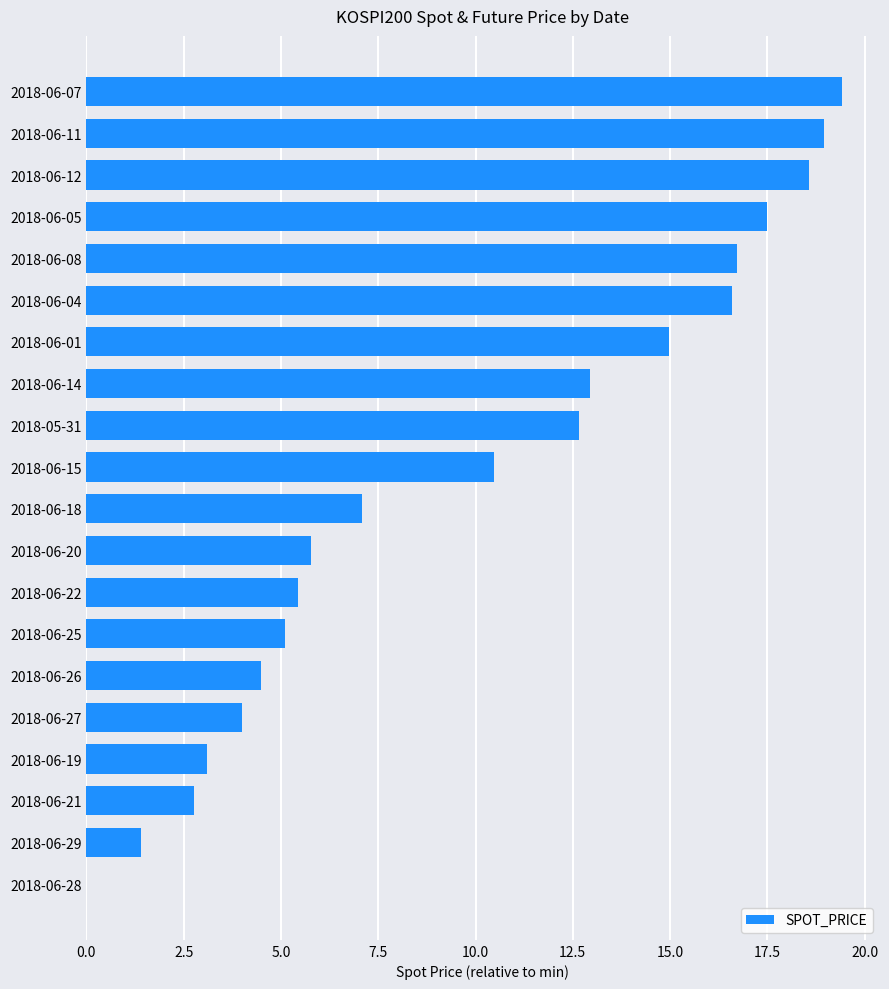

Count the number of data series in this chart.

1